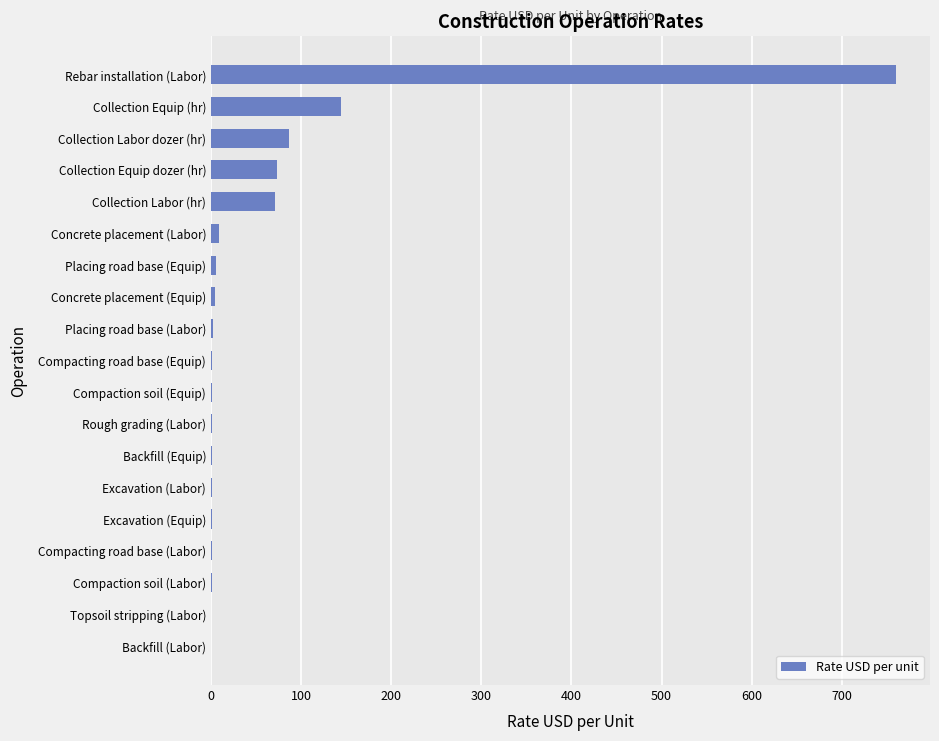

What is the maximum value shown in the chart?

760.0